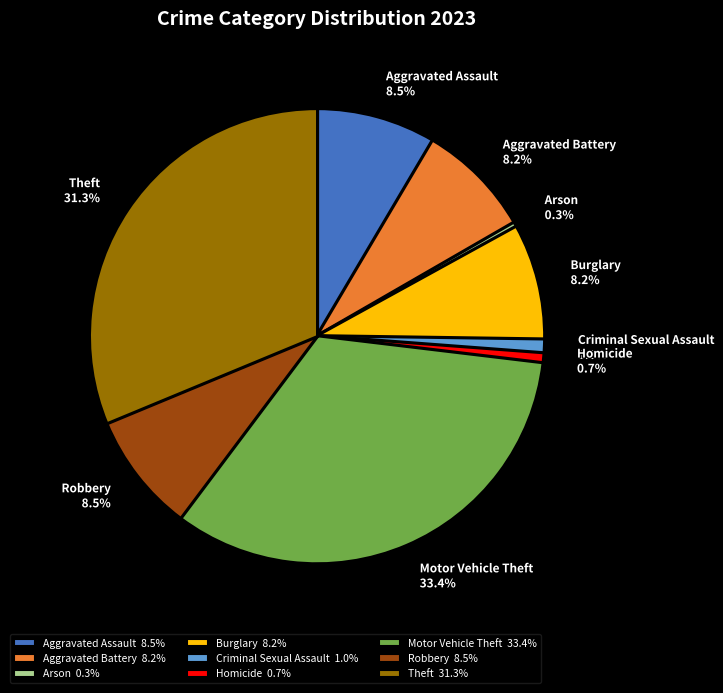

Is Criminal Sexual Assault 1.0% the majority of the pie?

No